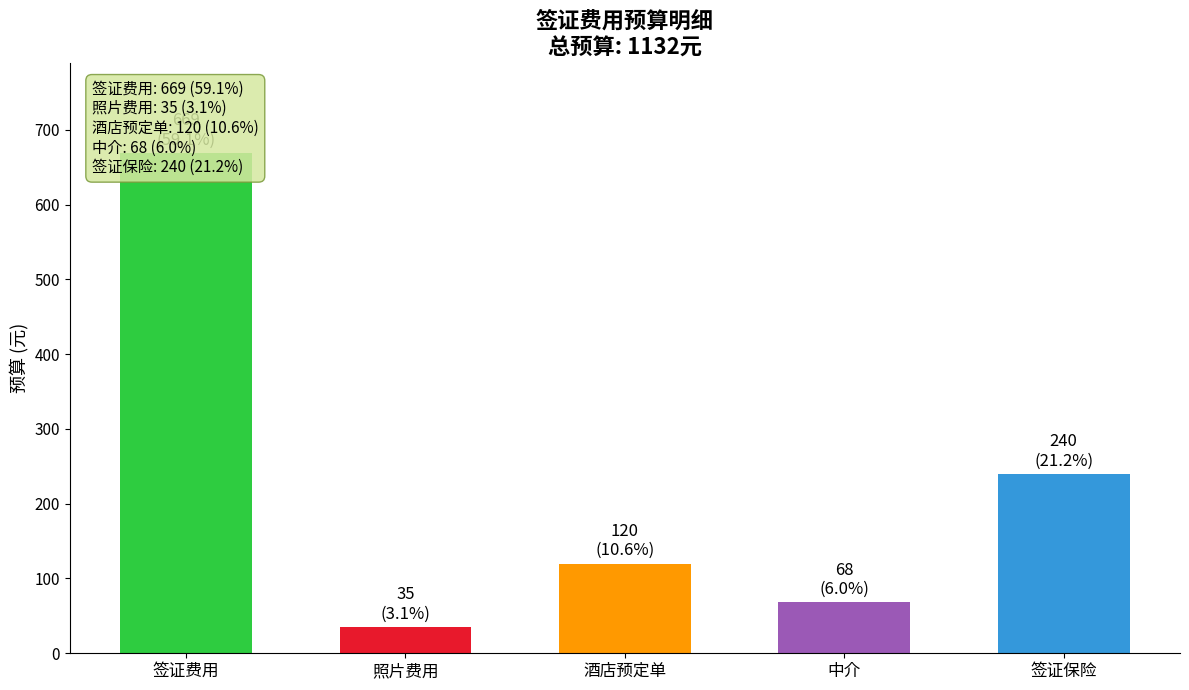

What position from the right is 酒店预定单?

3